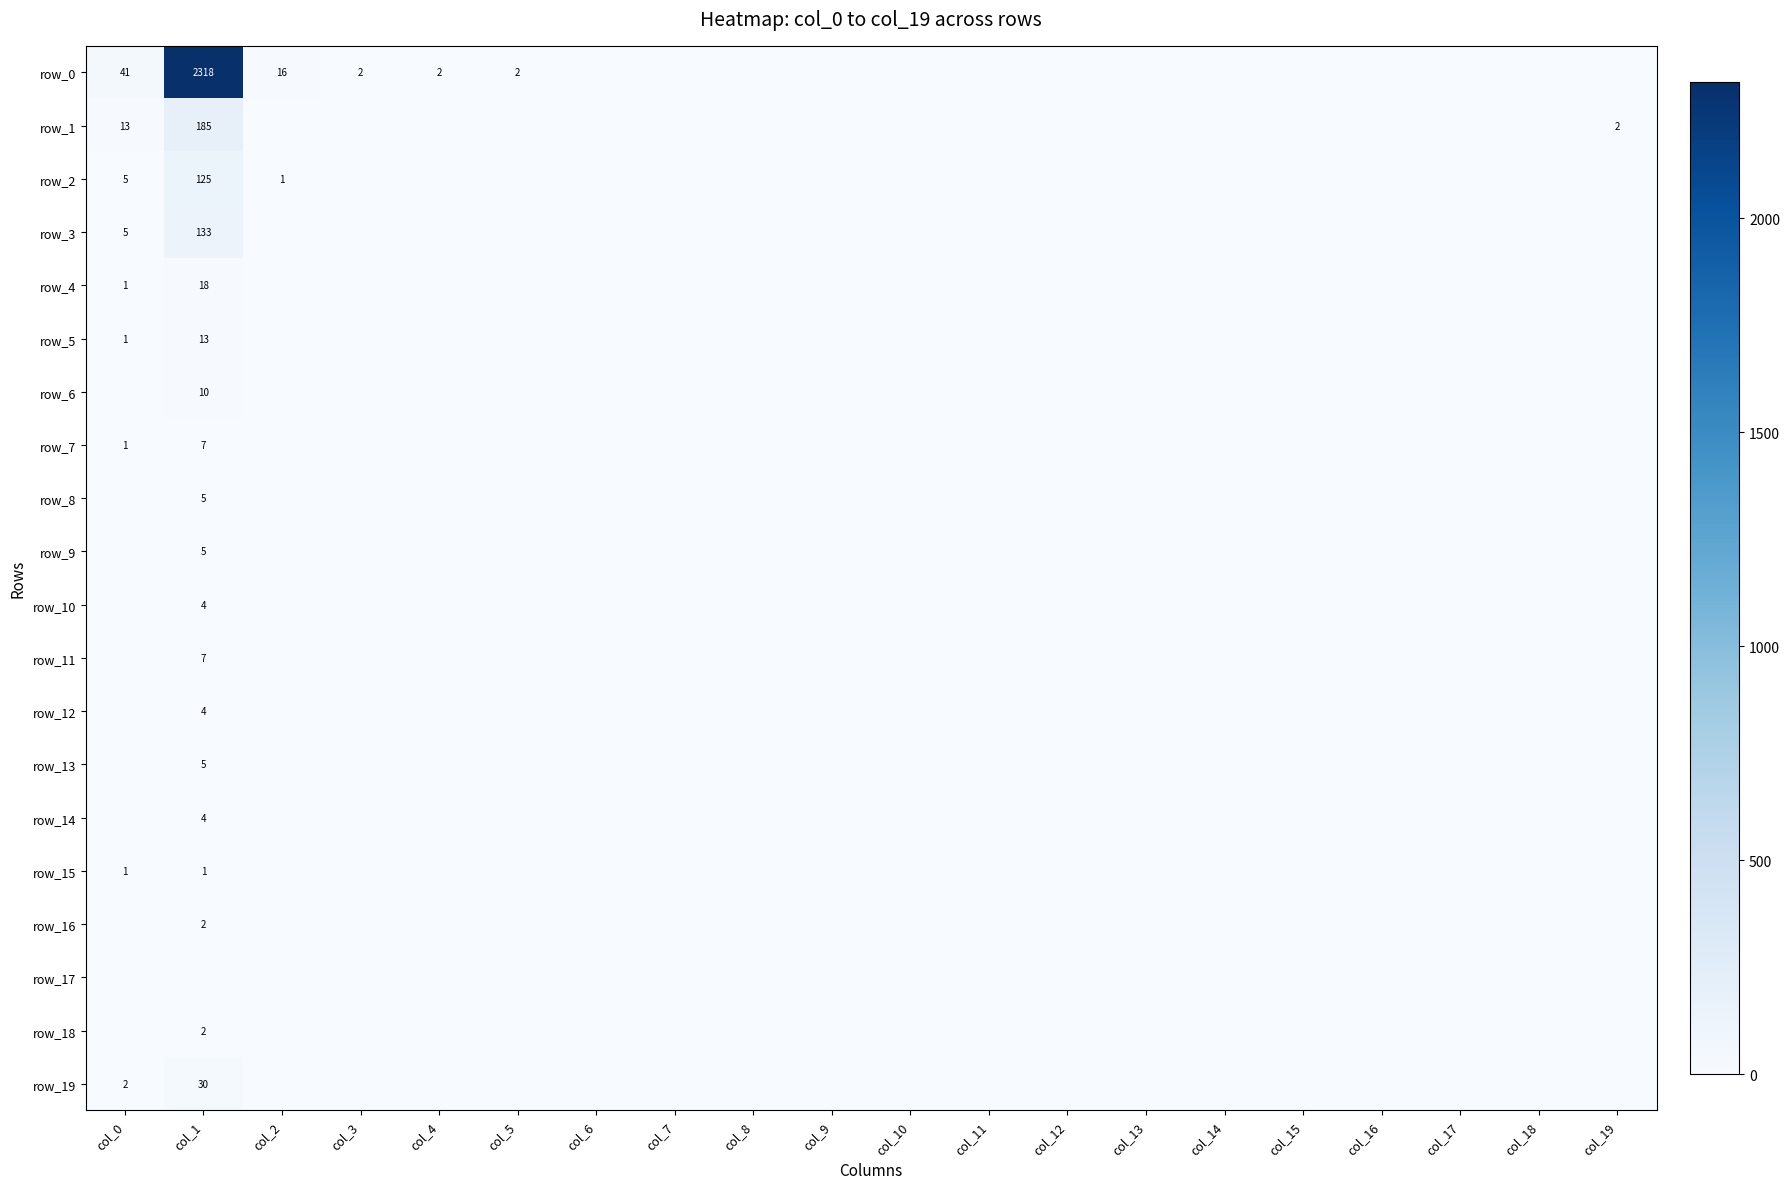

The row_7 series shows -3 at col_4. True or false?

False